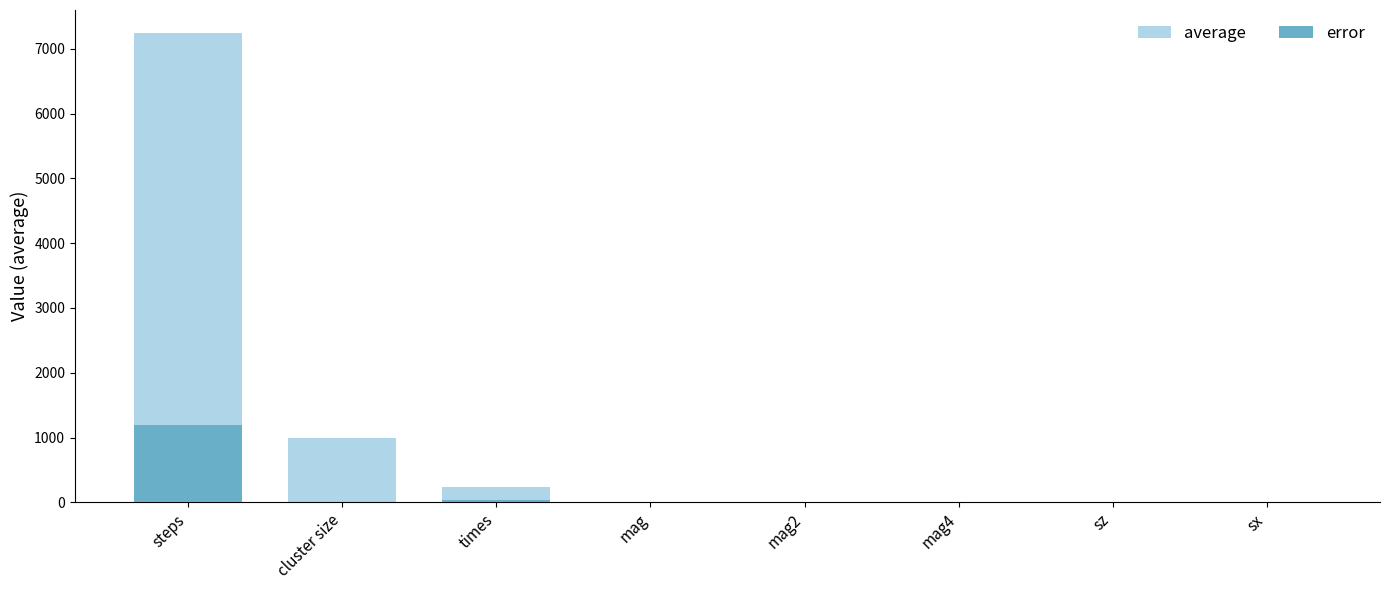

How many groups of bars are there?

8